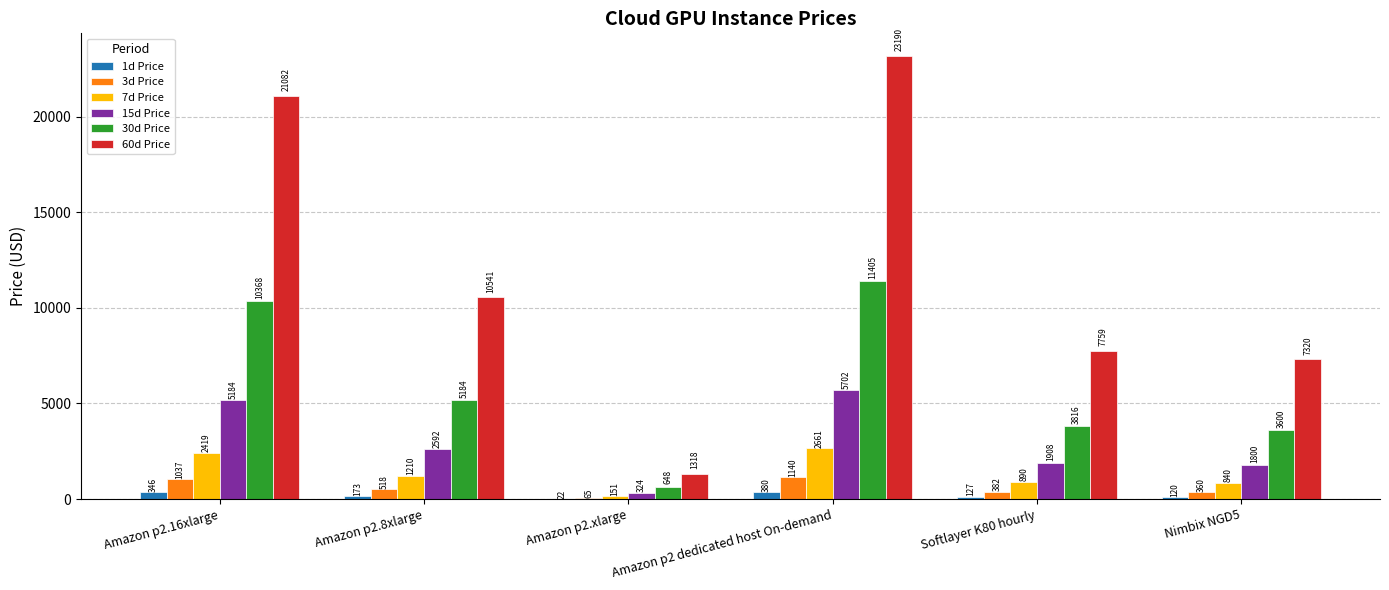

Is the value of 15d Price at Amazon p2.xlarge greater than the value of 60d Price at Amazon p2 dedicated host On-demand?

No